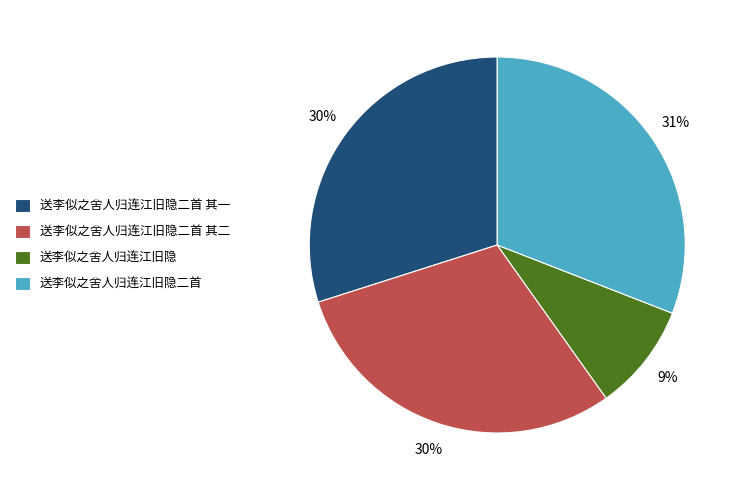

Between 送李似之舍人归连江旧隐 and 送李似之舍人归连江旧隐二首 其一, which is larger?

送李似之舍人归连江旧隐二首 其一